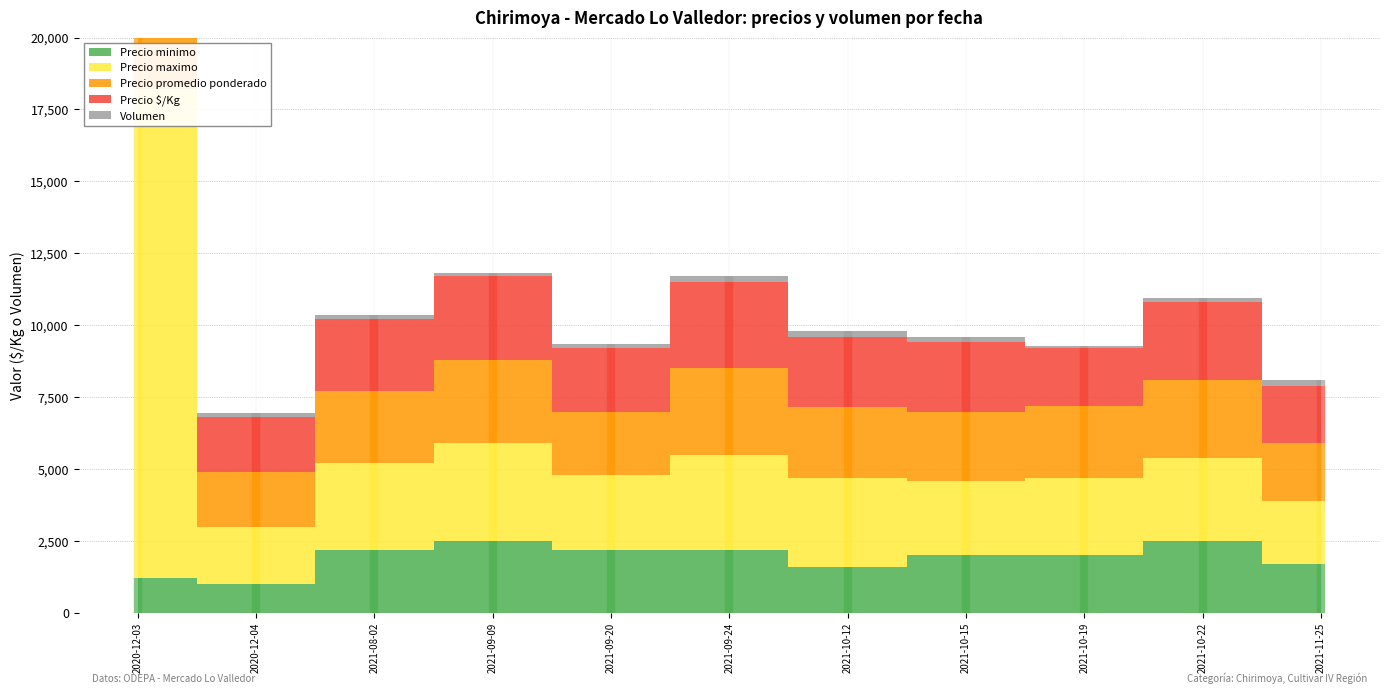

What is the value of the Precio $/Kg point at the 10th from the left?

2700